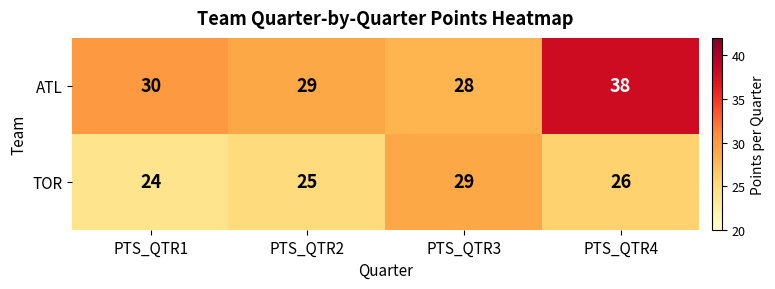

Which series has the widest spread of values?

ATL